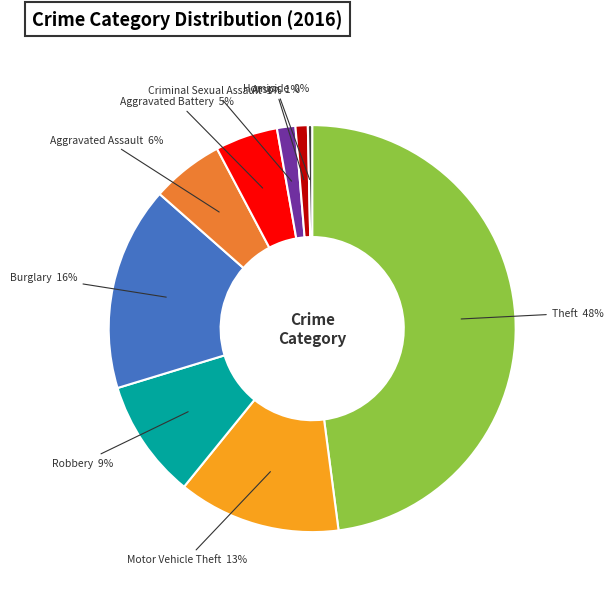

How many slices are in this pie chart?

9